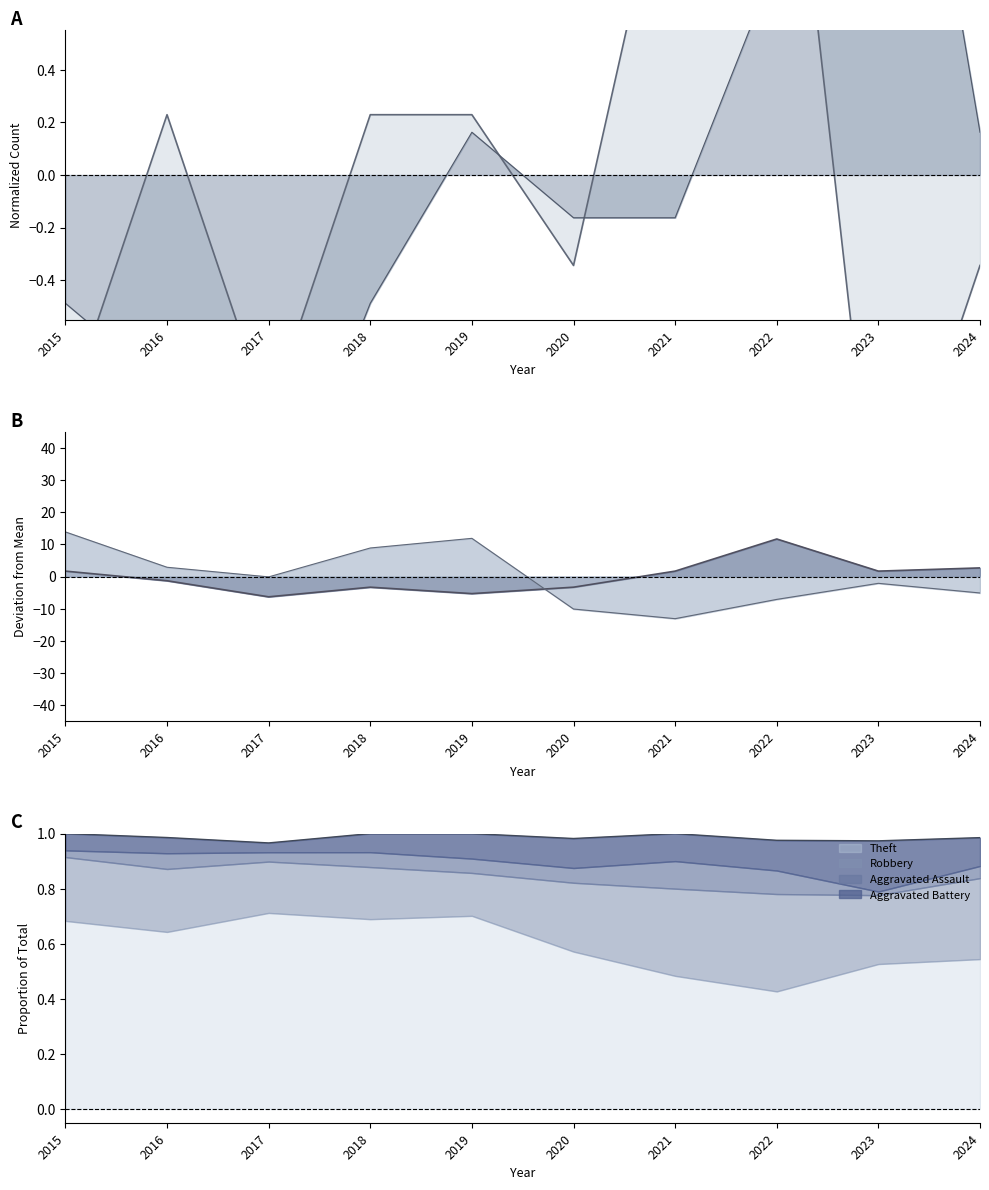

Reading left to right, list all the values displayed in this chart.

Aggravated Assault: -0.9	0.2	-0.9	0.2	0.2	-0.3	1.4	2.0	-1.5	-0.3
Aggravated Battery: -0.5	-0.8	-1.5	-0.5	0.2	-0.2	-0.2	0.8	2.4	0.2
Robbery: 1.7	-1.3	-6.3	-3.3	-5.3	-3.3	1.7	11.7	1.7	2.7
Theft: 13.9	2.9	-0.1	8.9	11.9	-10.1	-13.1	-7.1	-2.1	-5.1